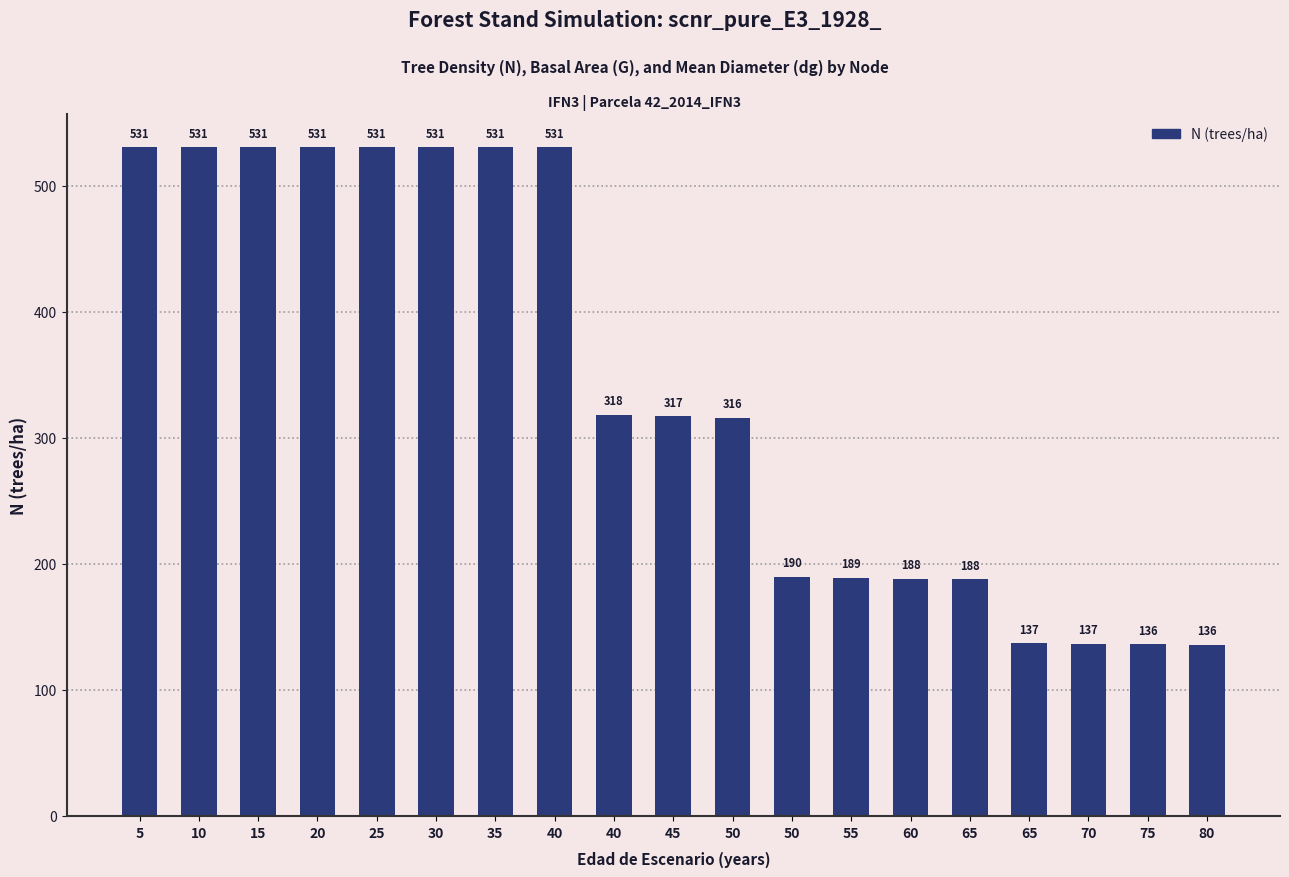

True or false: the data shows 571.0 at 40.

False